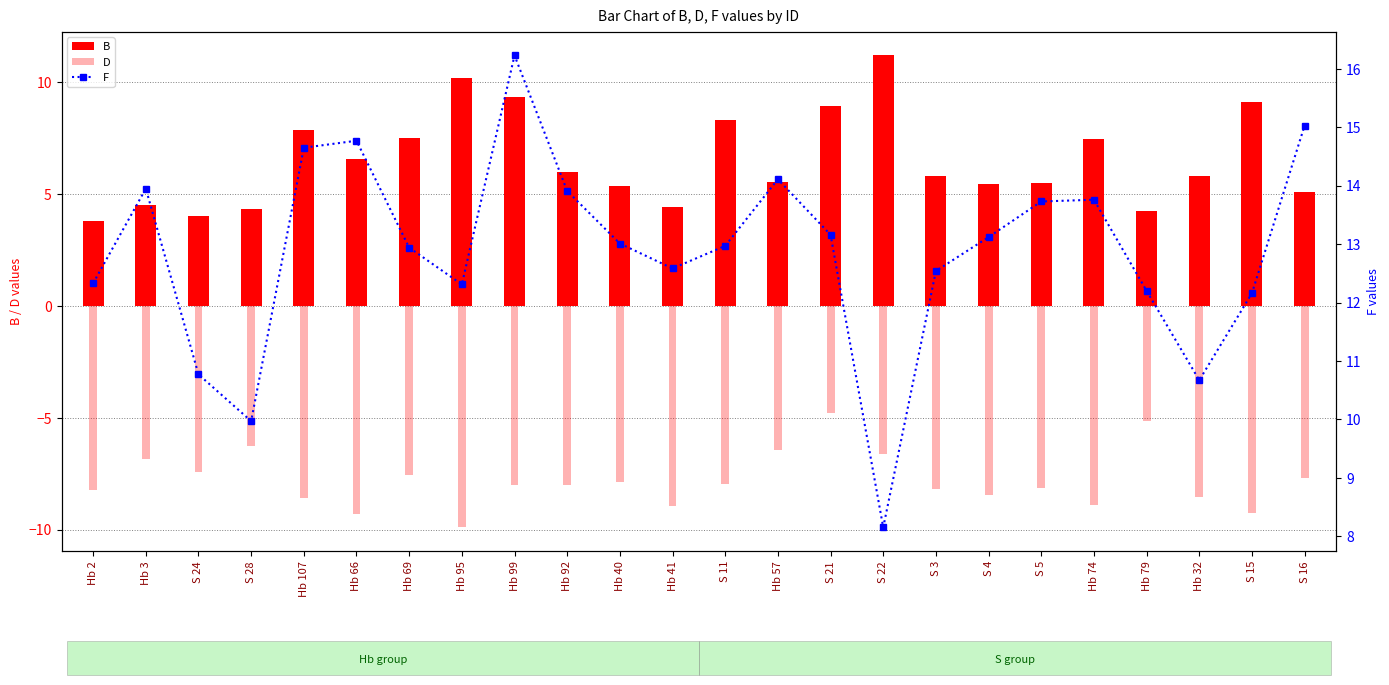

Reading left to right, transcribe all the data shown in this chart.

B: 3.8	4.5	4.0	4.3	7.9	6.6	7.5	10.2	9.3	6.0	5.4	4.4	8.3	5.5	8.9	11.2	5.8	5.4	5.5	7.5	4.3	5.8	9.1	5.1
D: -8.2	-6.8	-7.4	-6.3	-8.6	-9.3	-7.6	-9.9	-8.0	-8.0	-7.9	-8.9	-8.0	-6.4	-4.8	-6.6	-8.2	-8.5	-8.1	-8.9	-5.1	-8.5	-9.2	-7.7
F: 12.3	13.9	10.8	10.0	14.7	14.8	12.9	12.3	16.2	13.9	13.0	12.6	13.0	14.1	13.2	8.2	12.5	13.1	13.7	13.8	12.2	10.7	12.2	15.0